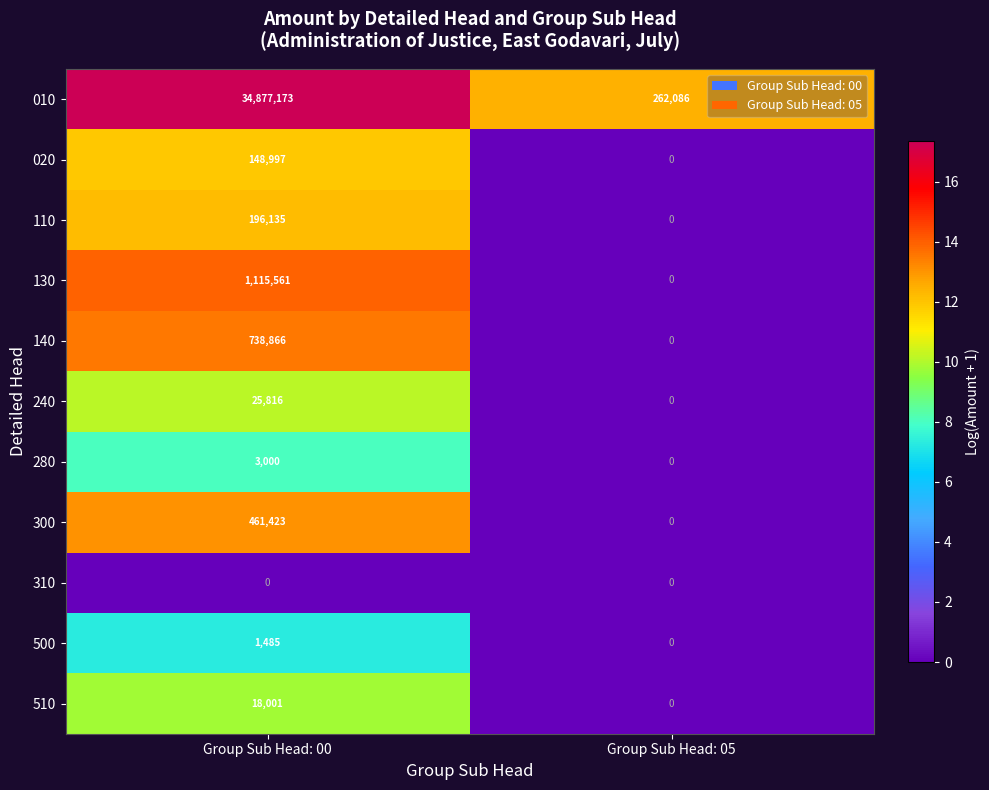

What is the difference between the maximum and minimum values in the 010 series?

34615087